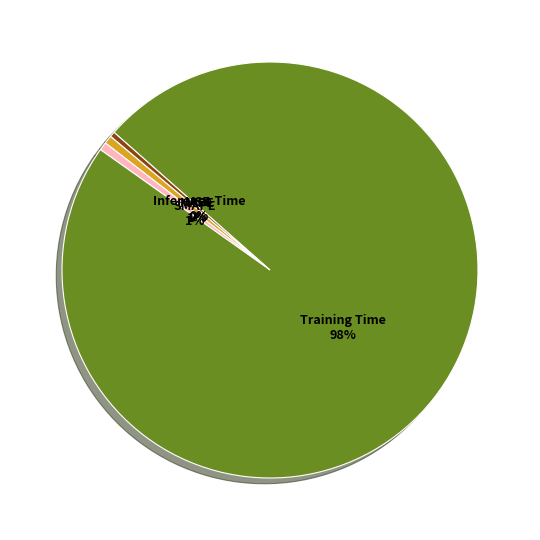

To the nearest percent, what is the average slice percentage?

20%